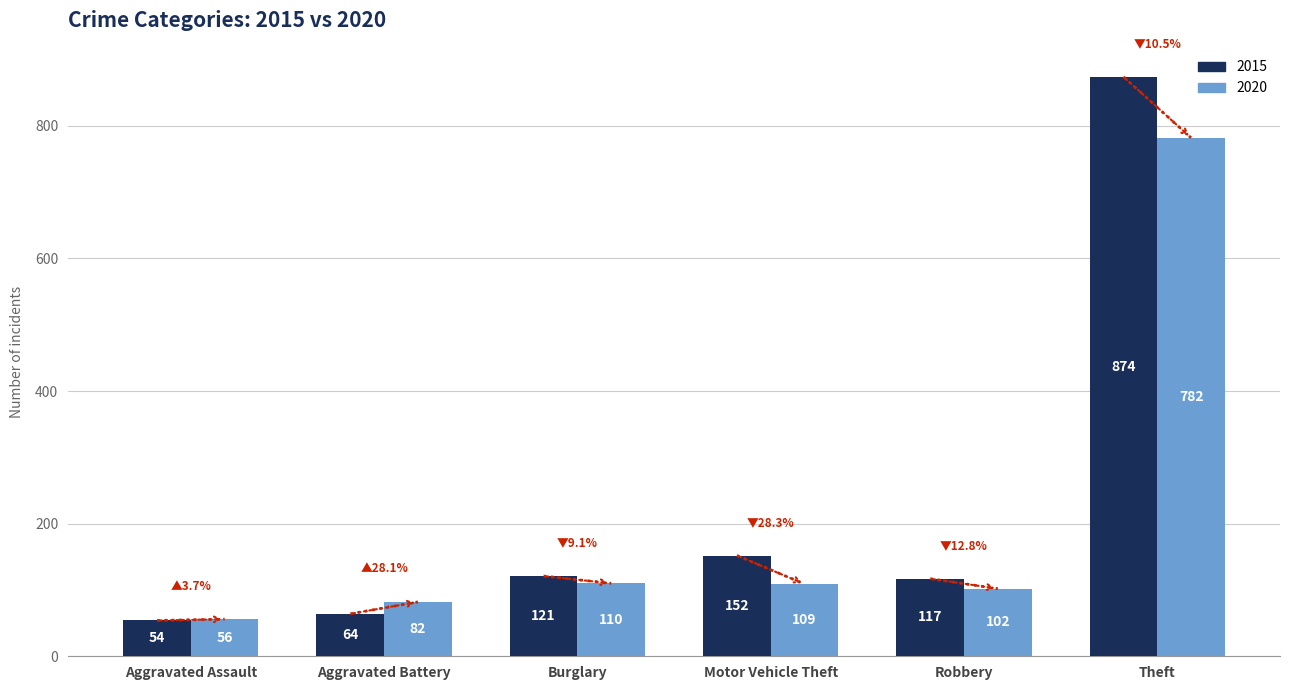

What is the difference between the maximum and second lowest values in the 2015 series?

810